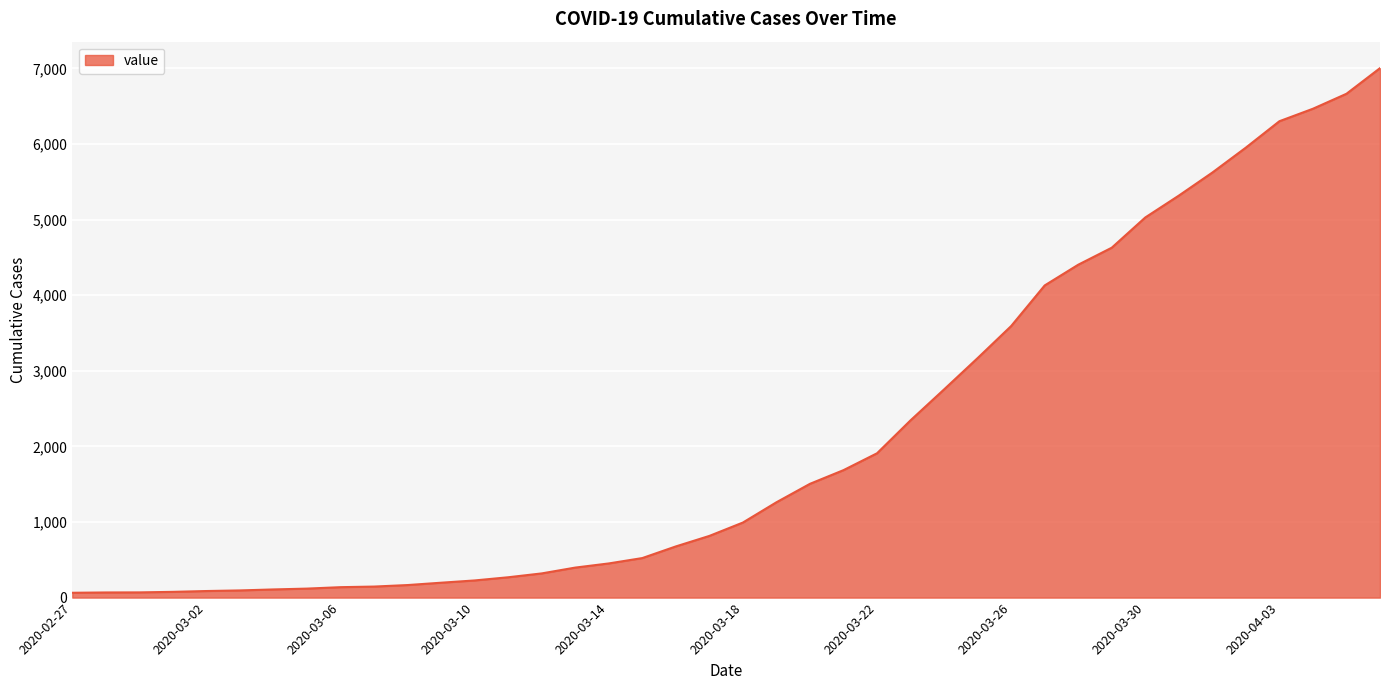

Count the number of data series in this chart.

1